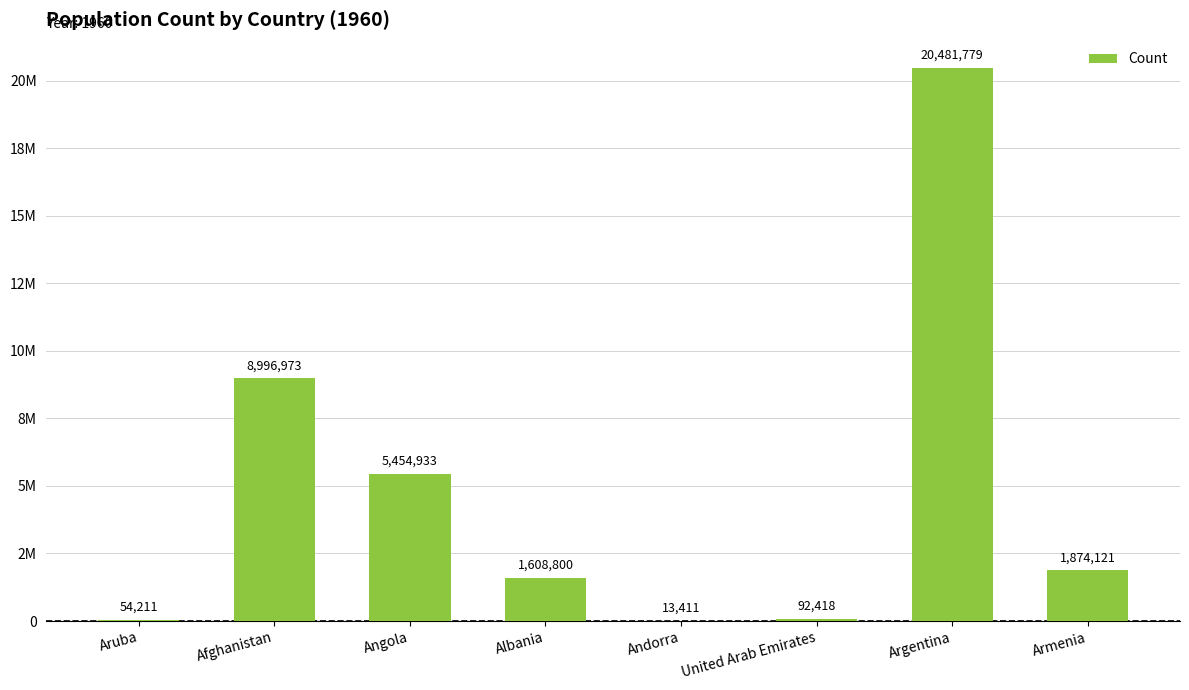

What is the difference between the second highest and minimum values?

8983562